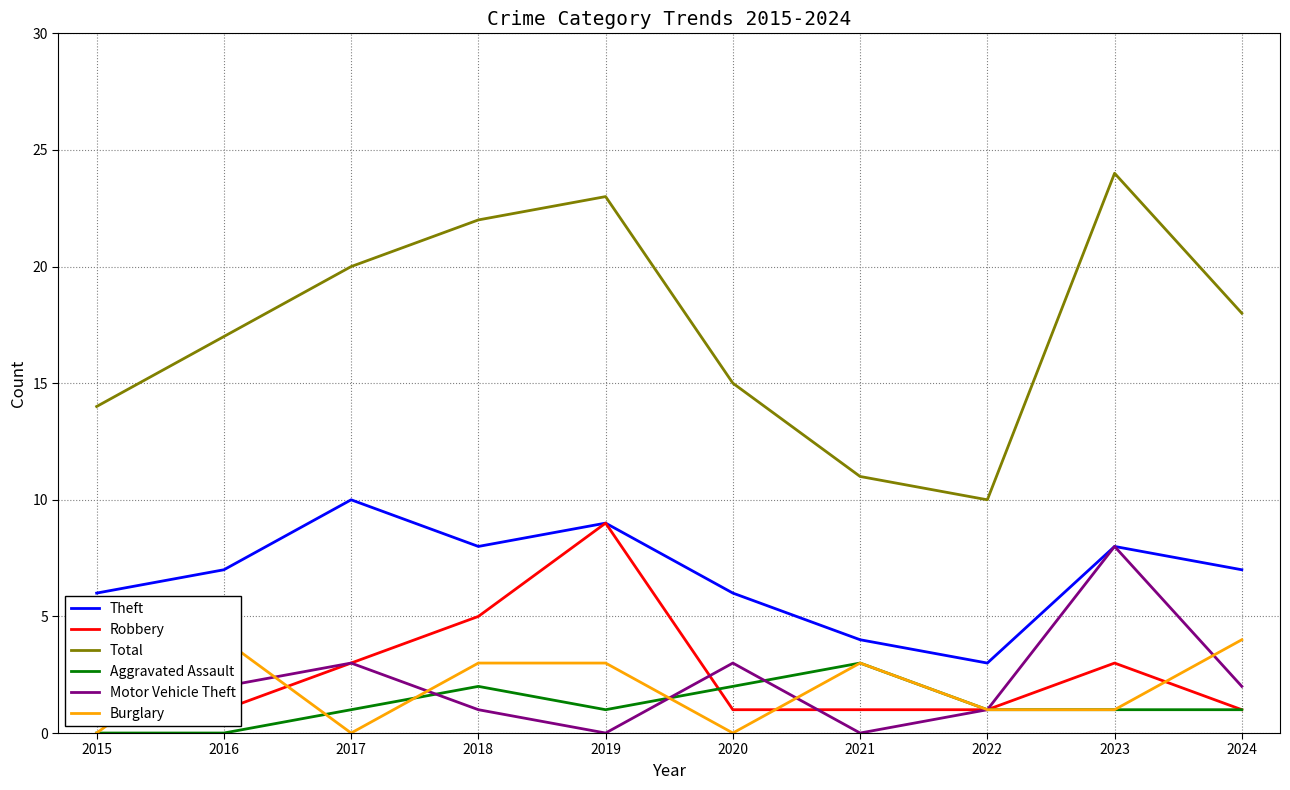

How many interior local peaks does the Burglary series have?

2